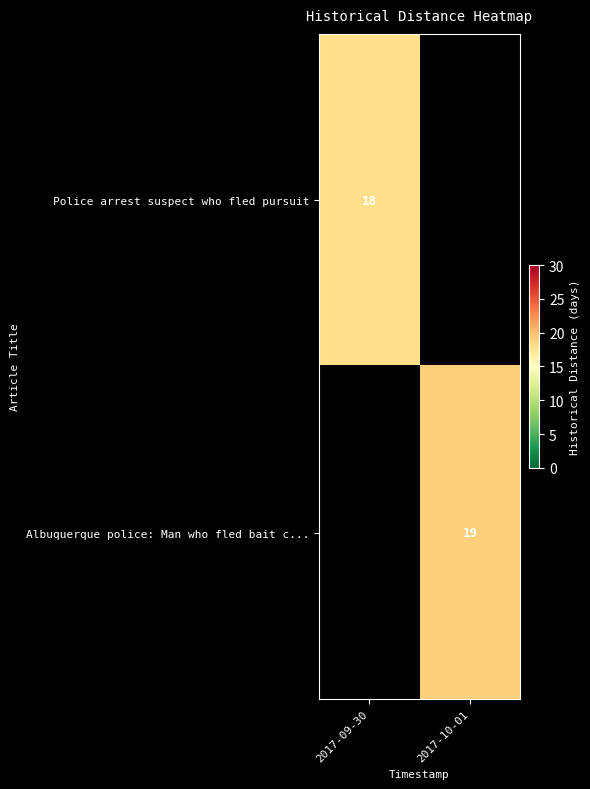

The Police arrest suspect who fled pursuit series shows 5 at 2017-09-30. True or false?

False